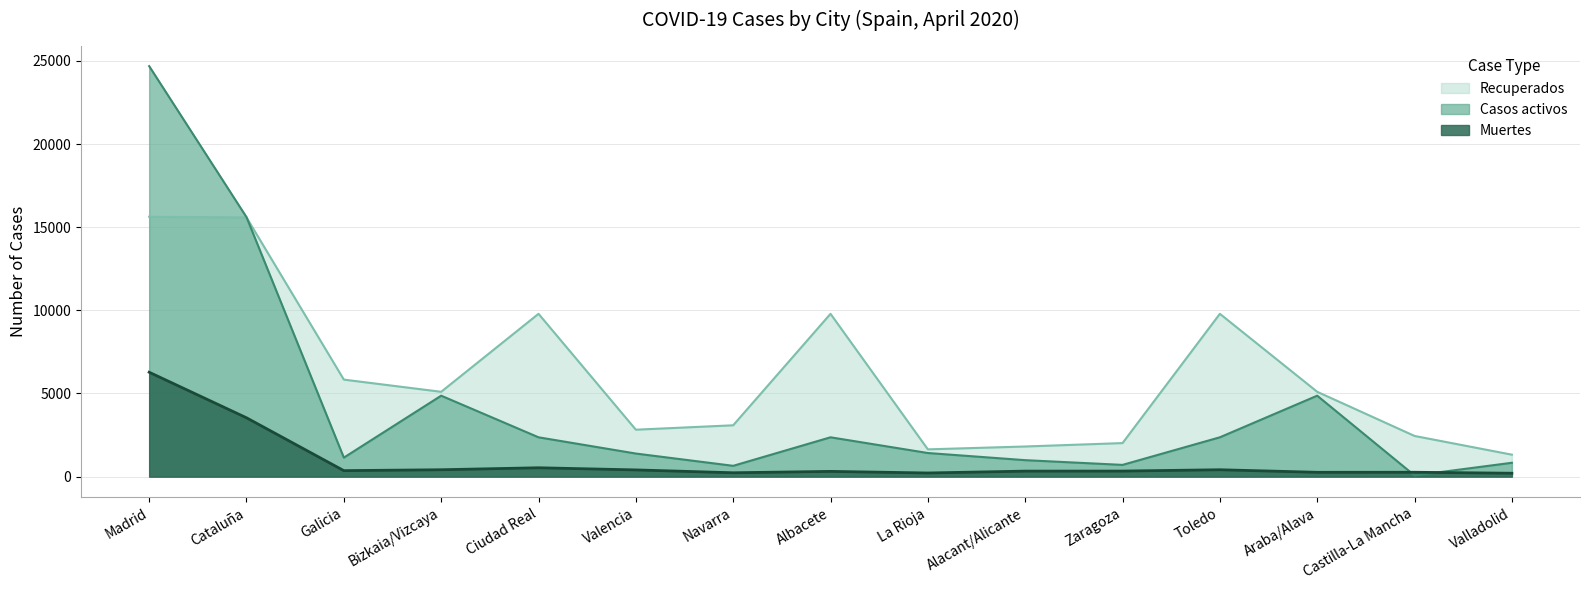

Rank the series at Castilla-La Mancha from lowest to highest value.

Casos activos, Muertes, Recuperados